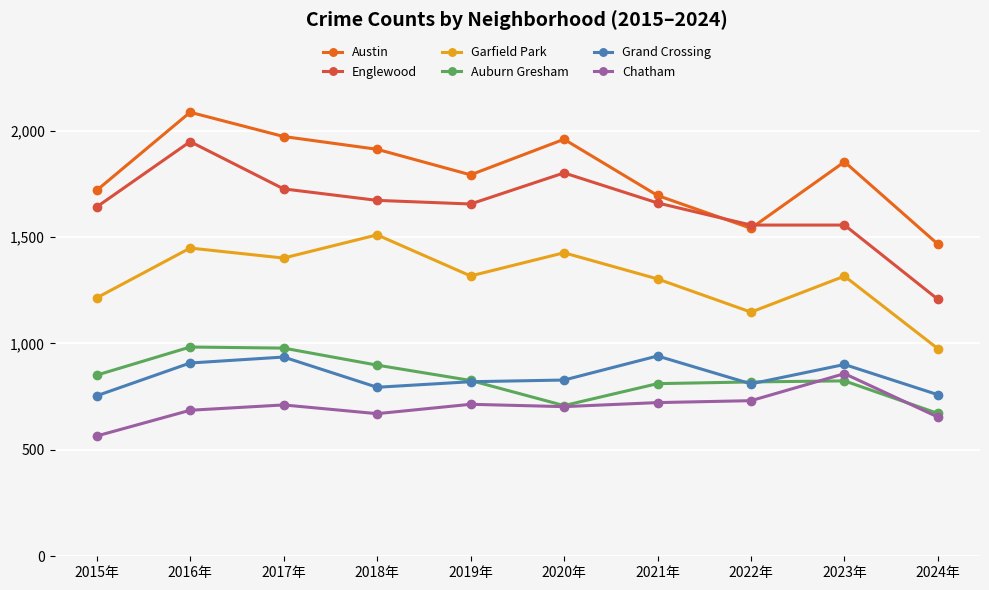

What is the minimum value shown in the chart?

565